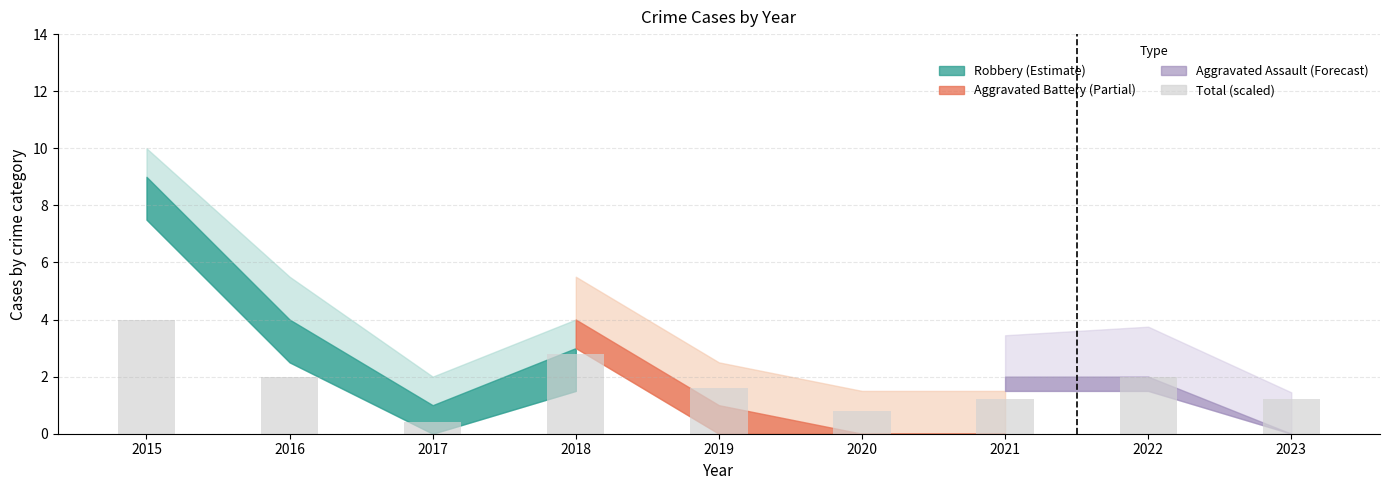

What is the value of the 3rd bar from the left?

0.4